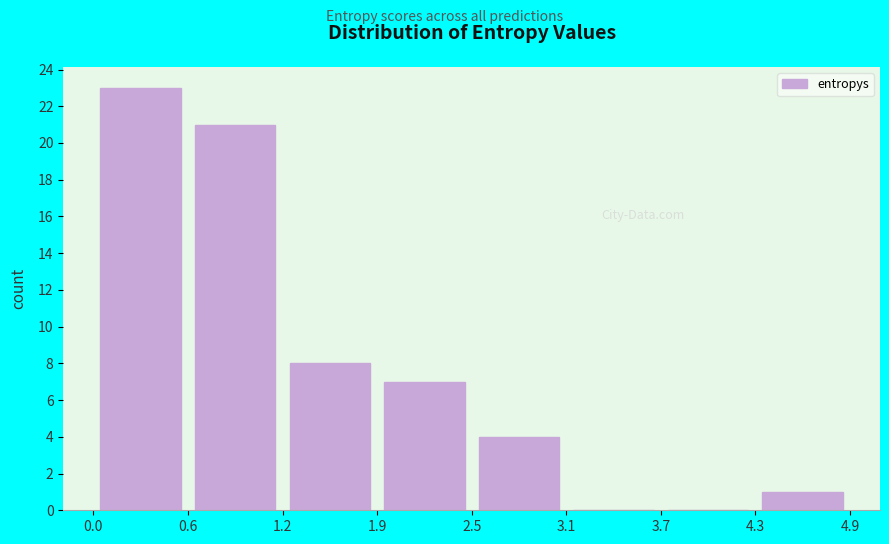

Reading left to right, transcribe this chart: for each bar, give the range it covers on the x-axis and its height. The values are not printed on the chart, so give them approximately, as read against the axis.

0.0 to 0.6: 23
0.6 to 1.2: 21
1.2 to 1.9: 8
1.9 to 2.5: 7
2.5 to 3.1: 4
3.1 to 3.7: 0
3.7 to 4.3: 0
4.3 to 4.9: 1